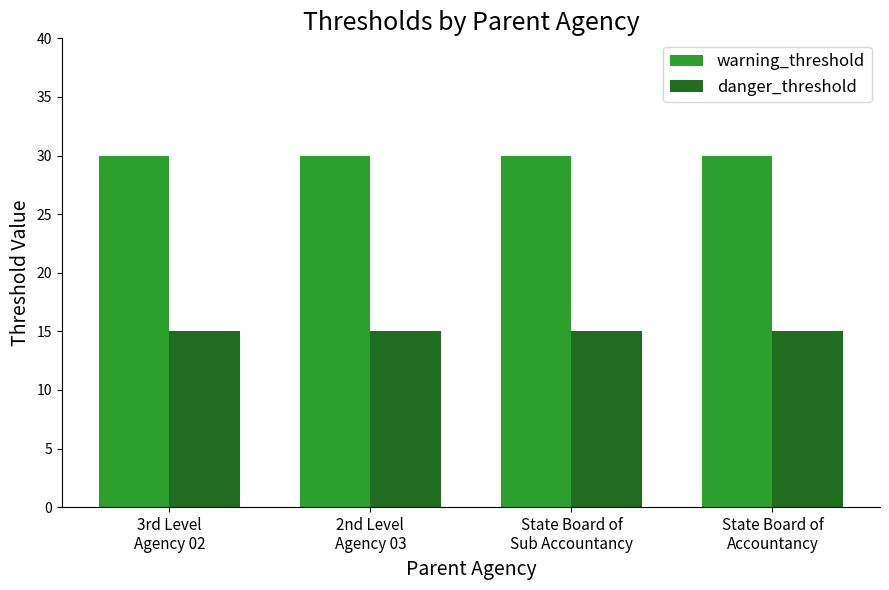

True or false: warning_threshold has a value of 30 at State Board of
Sub Accountancy.

True